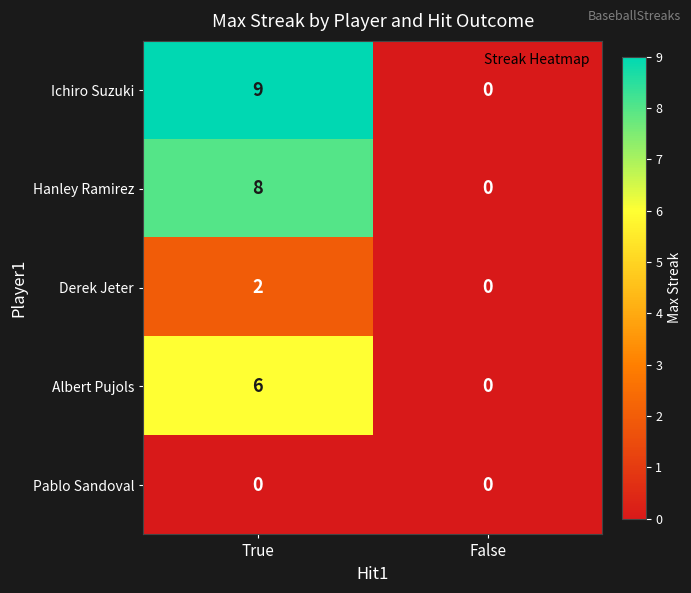

Which series changed the most between True and False?

Ichiro Suzuki